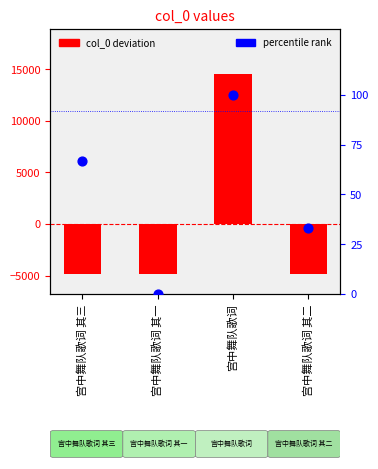

At which category is the sum across all series the highest?

宫中舞队歌词